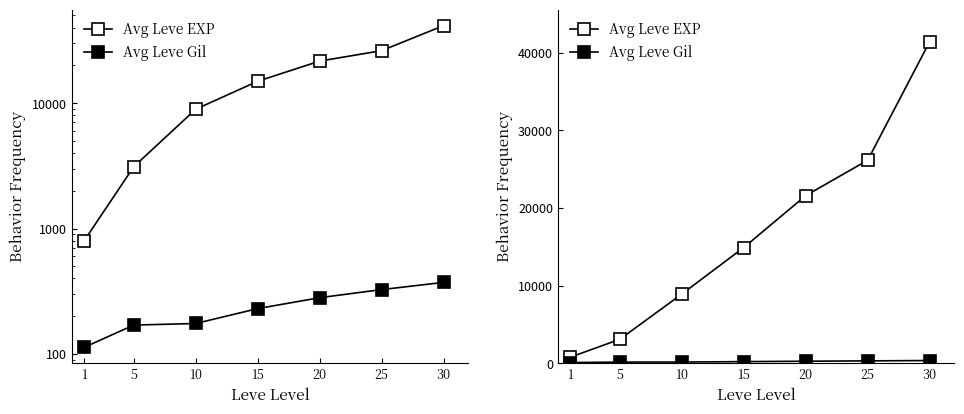

The Avg Leve EXP series shows 14920 at 15. True or false?

True